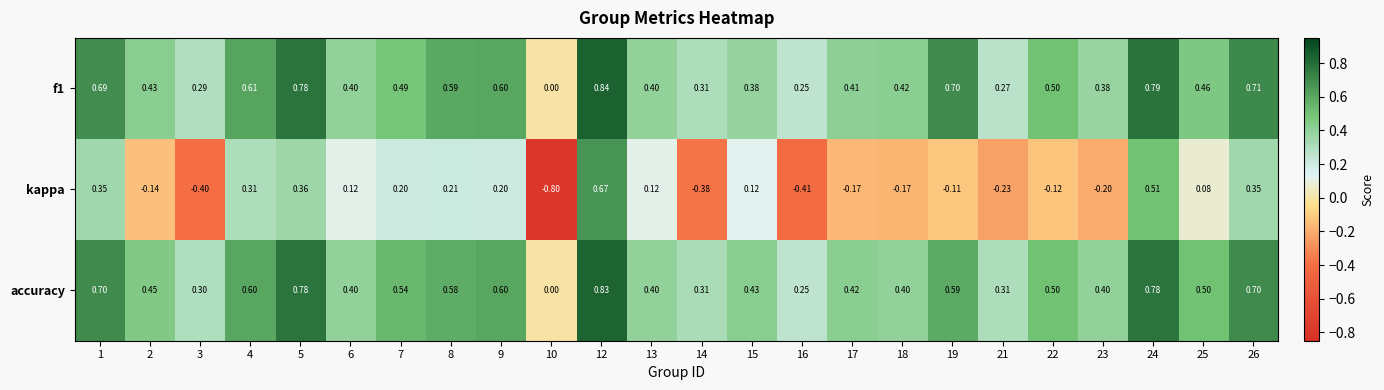

Between 6 and 17, which series saw the biggest shift?

kappa